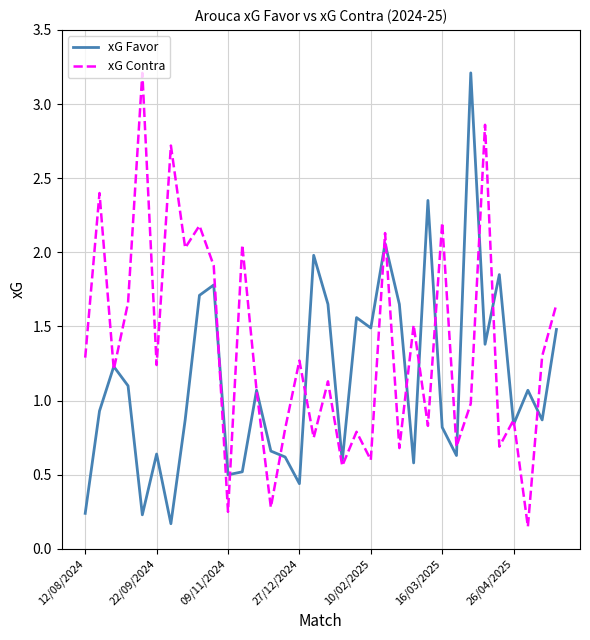

What is the difference between the maximum and minimum values in the xG Contra series?

3.1